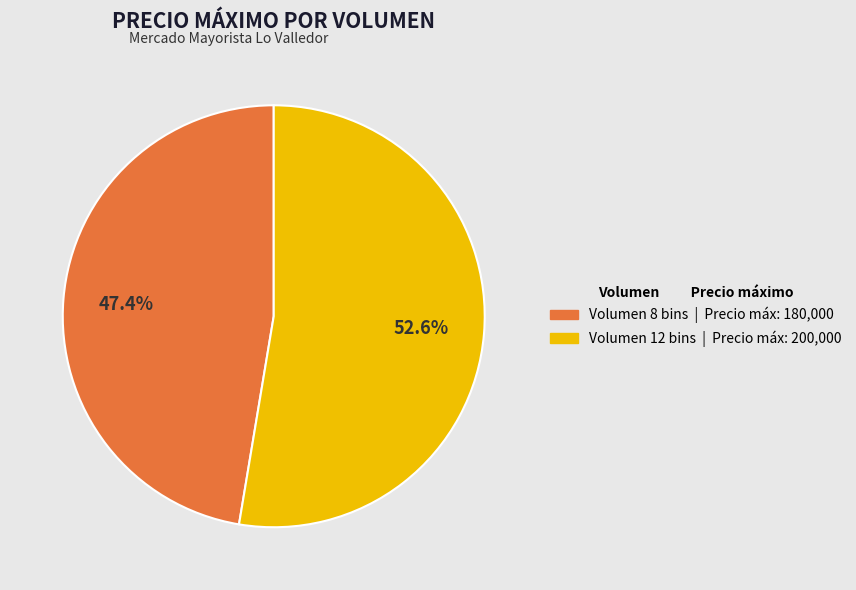

Rank the categories by value from highest to lowest.

Volumen 12 bins | Precio máx: 200,000, Volumen 8 bins | Precio máx: 180,000